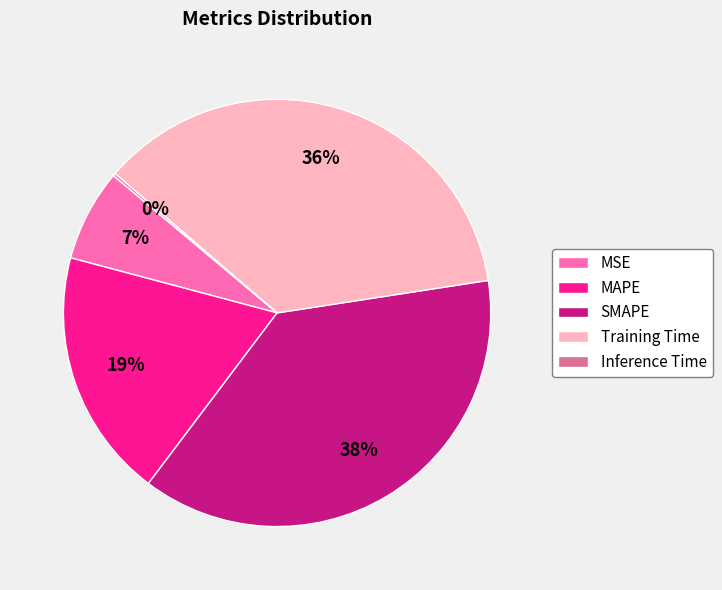

Combined, do MSE and MAPE account for over 50%?

No